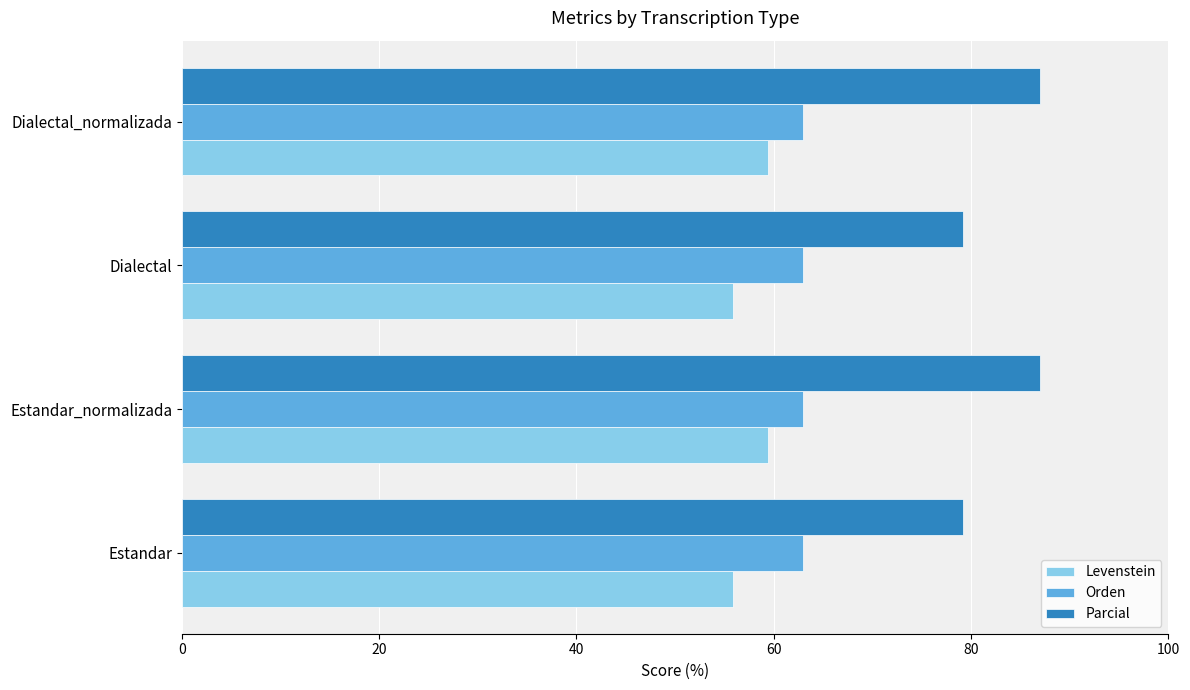

What is the difference between the highest and lowest values at Estandar_normalizada?

27.6